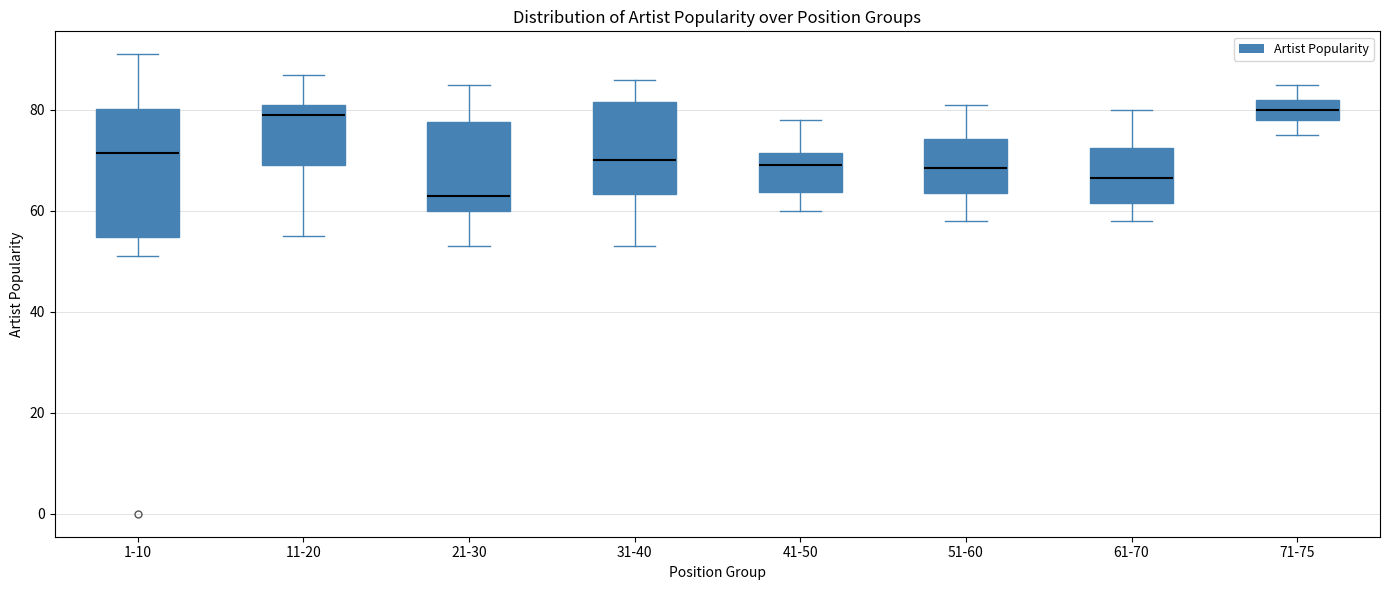

Which box's median line is the lowest?

21-30